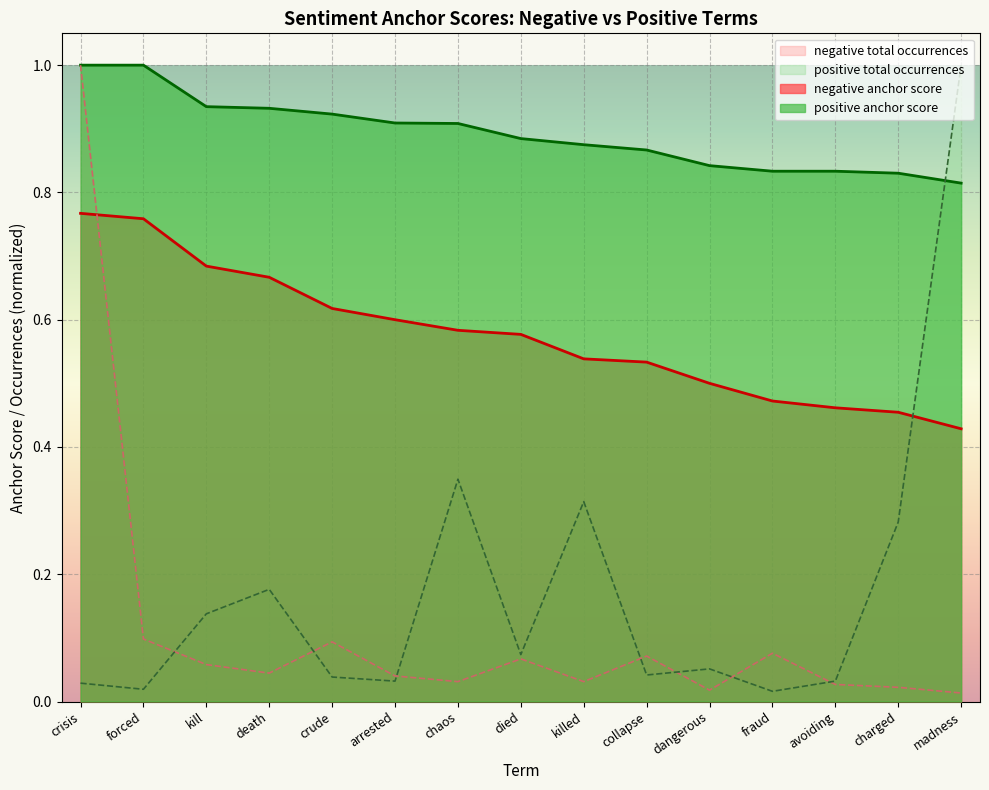

Which series changed the most between forced and kill?

positive total occurrences